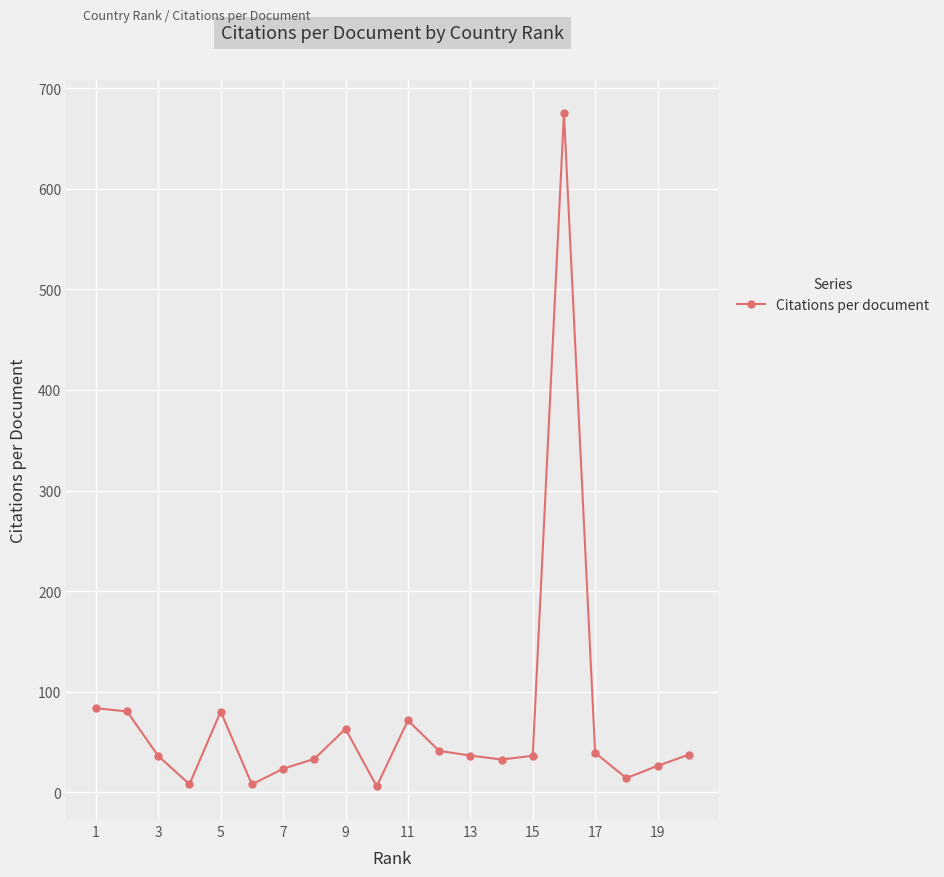

What is the value of the 15th point from the left?

36.4